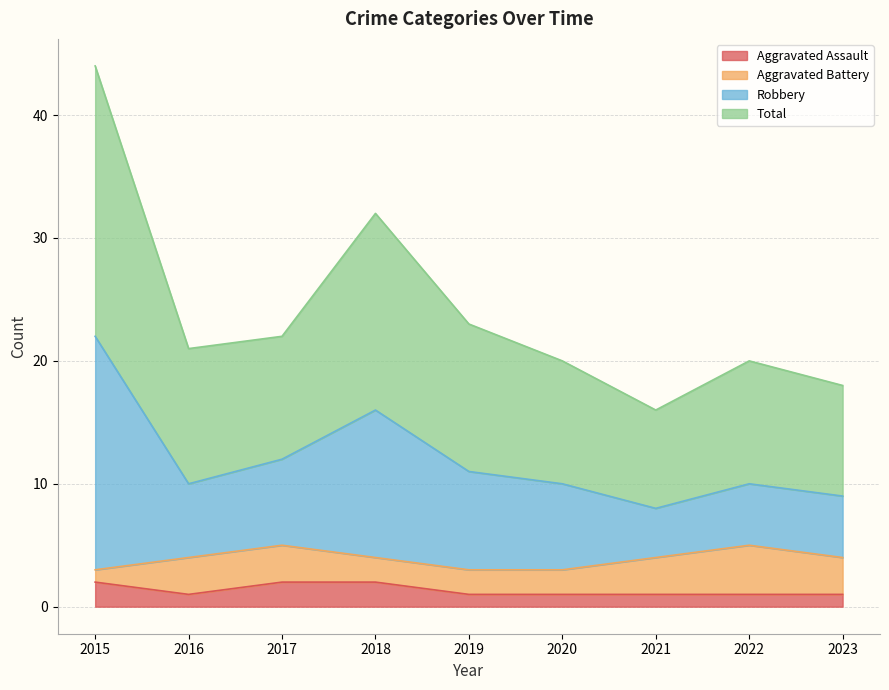

Is it true that Total equals 14 at 2016?

False